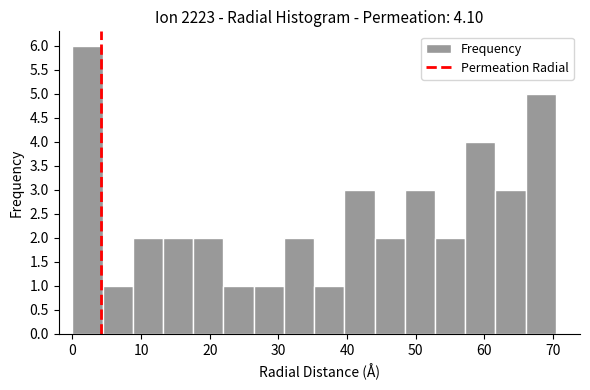

Reading left to right, list every bar in this chart as the range it spans on the x-axis followed by its height. Neither the bar edges nor the heights are printed on the chart, so give them approximately, as read against the axes.

0.0 to 4.4: 6
4.4 to 8.8: 1
8.8 to 13.2: 2
13.2 to 17.6: 2
17.6 to 22.0: 2
22.0 to 26.4: 1
26.4 to 30.8: 1
30.8 to 35.2: 2
35.2 to 39.6: 1
39.6 to 44.0: 3
44.0 to 48.4: 2
48.4 to 52.8: 3
52.8 to 57.2: 2
57.2 to 61.6: 4
61.6 to 66.0: 3
66.0 to 70.4: 5